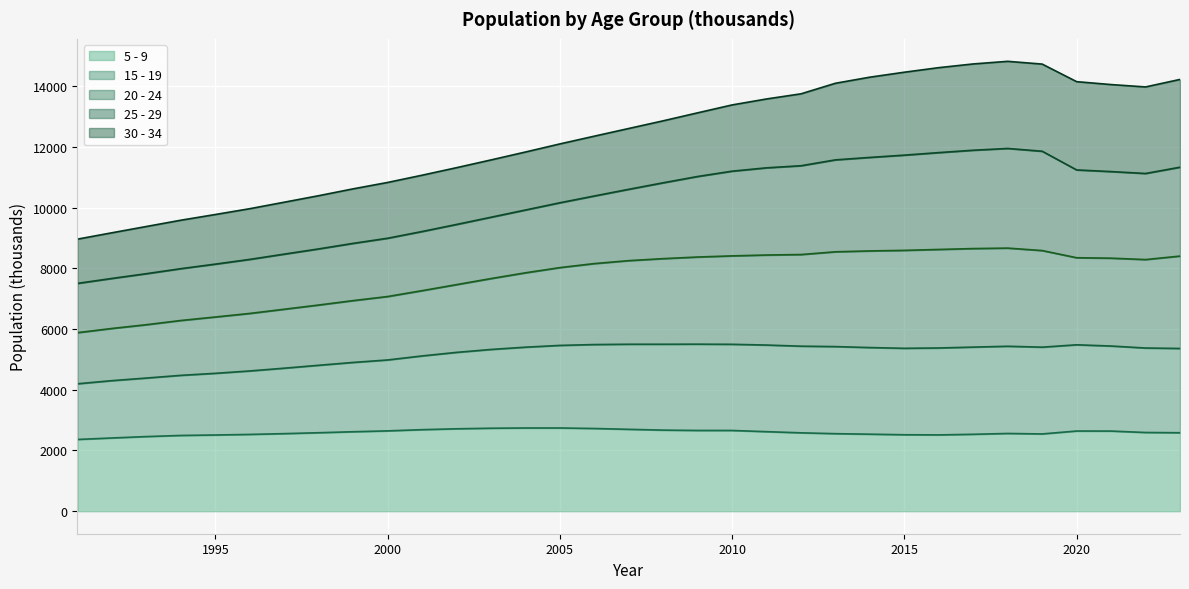

True or false: 20 - 24 has more than 2 points higher than both neighbors.

False